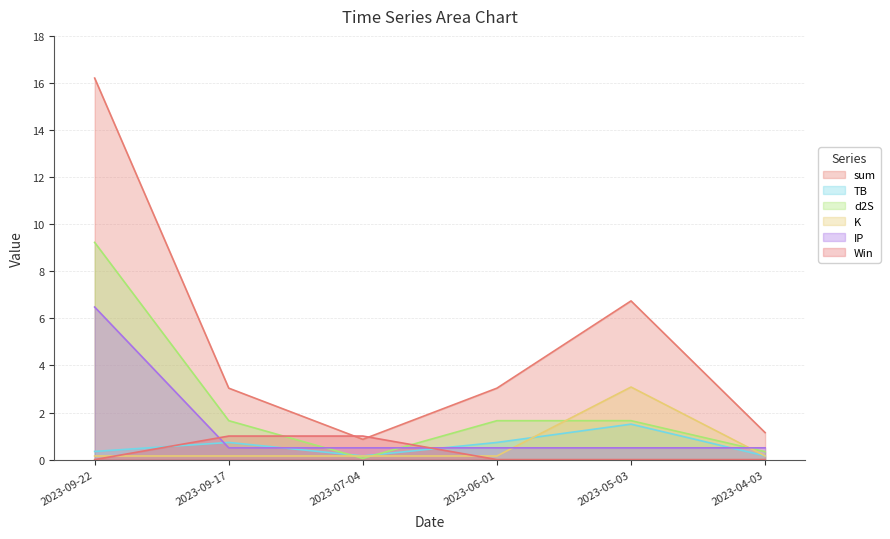

What position from the left is 2023-04-03?

6